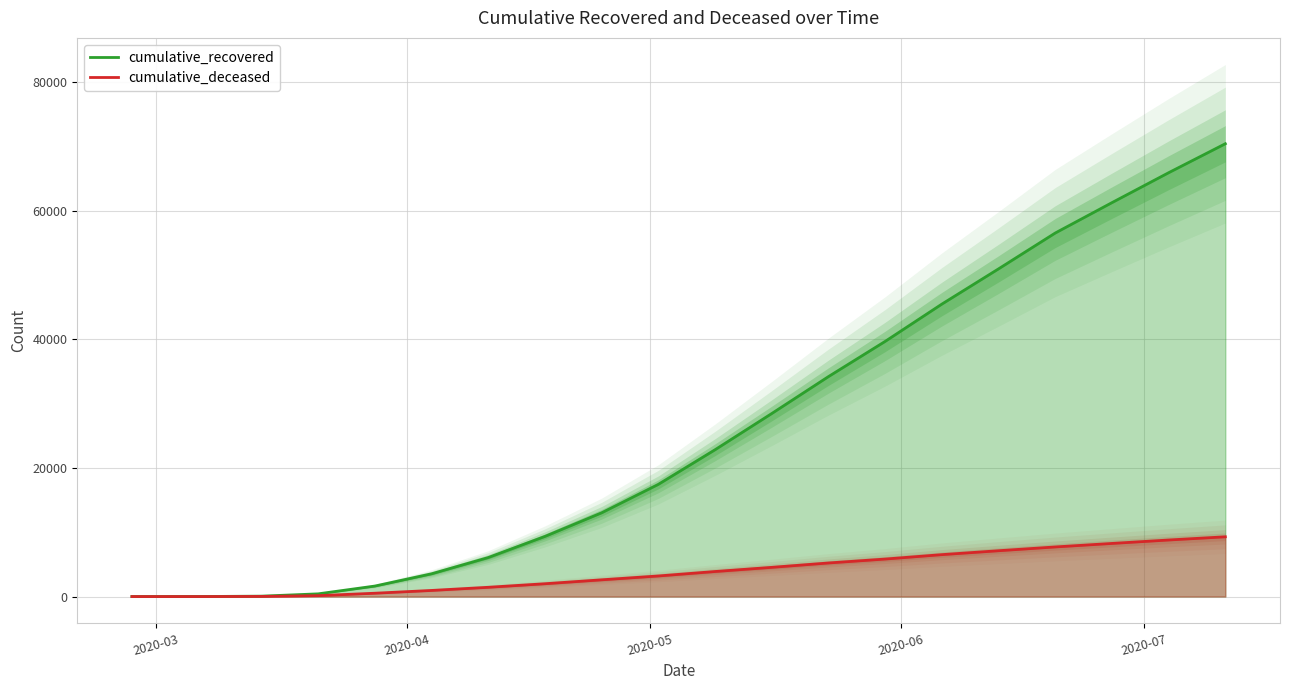

At which label does cumulative_recovered reach its minimum?

2020-03